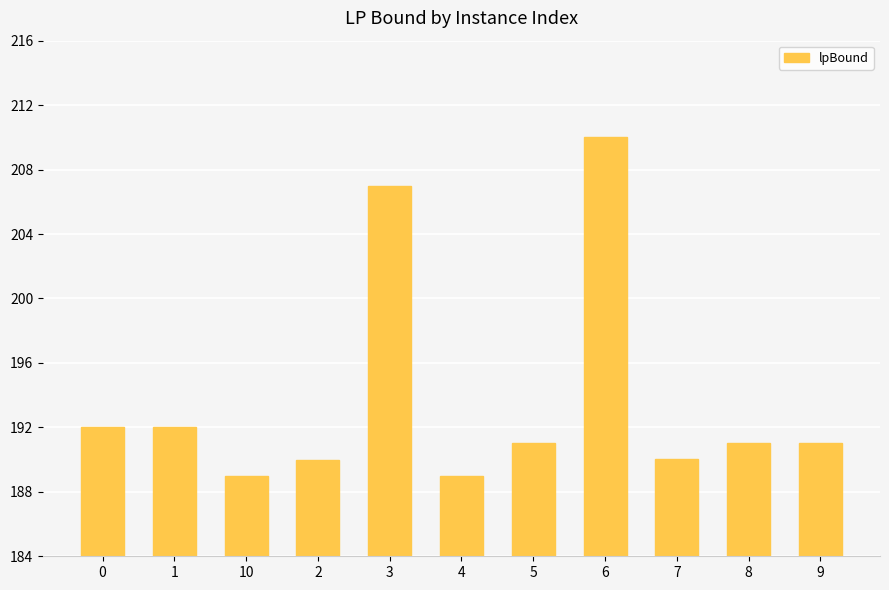

The chart shows a value of 89.0 at 1. True or false?

False